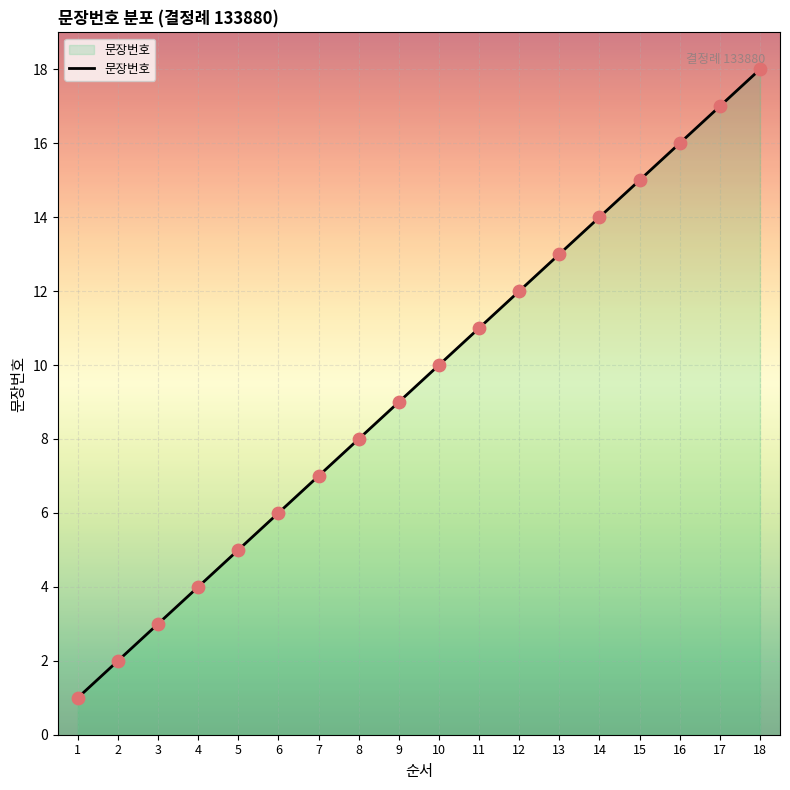

What is the change in value from 1 to 2?

+1